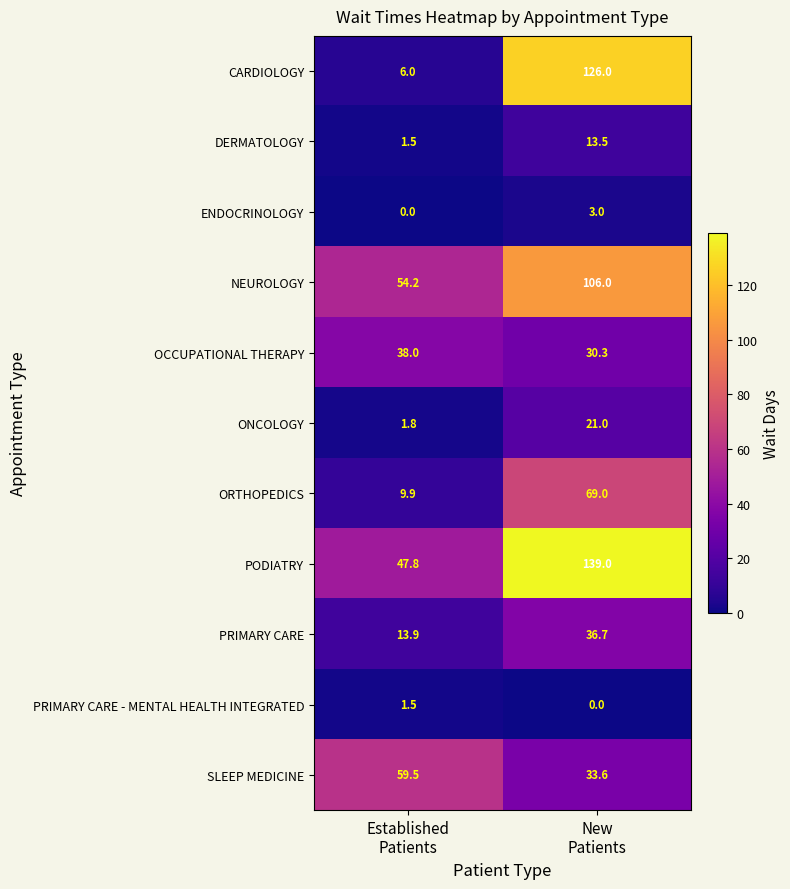

Rank the series by their maximum value, from lowest to highest.

PRIMARY CARE - MENTAL HEALTH INTEGRATED, ENDOCRINOLOGY, DERMATOLOGY, ONCOLOGY, PRIMARY CARE, OCCUPATIONAL THERAPY, SLEEP MEDICINE, ORTHOPEDICS, NEUROLOGY, CARDIOLOGY, PODIATRY